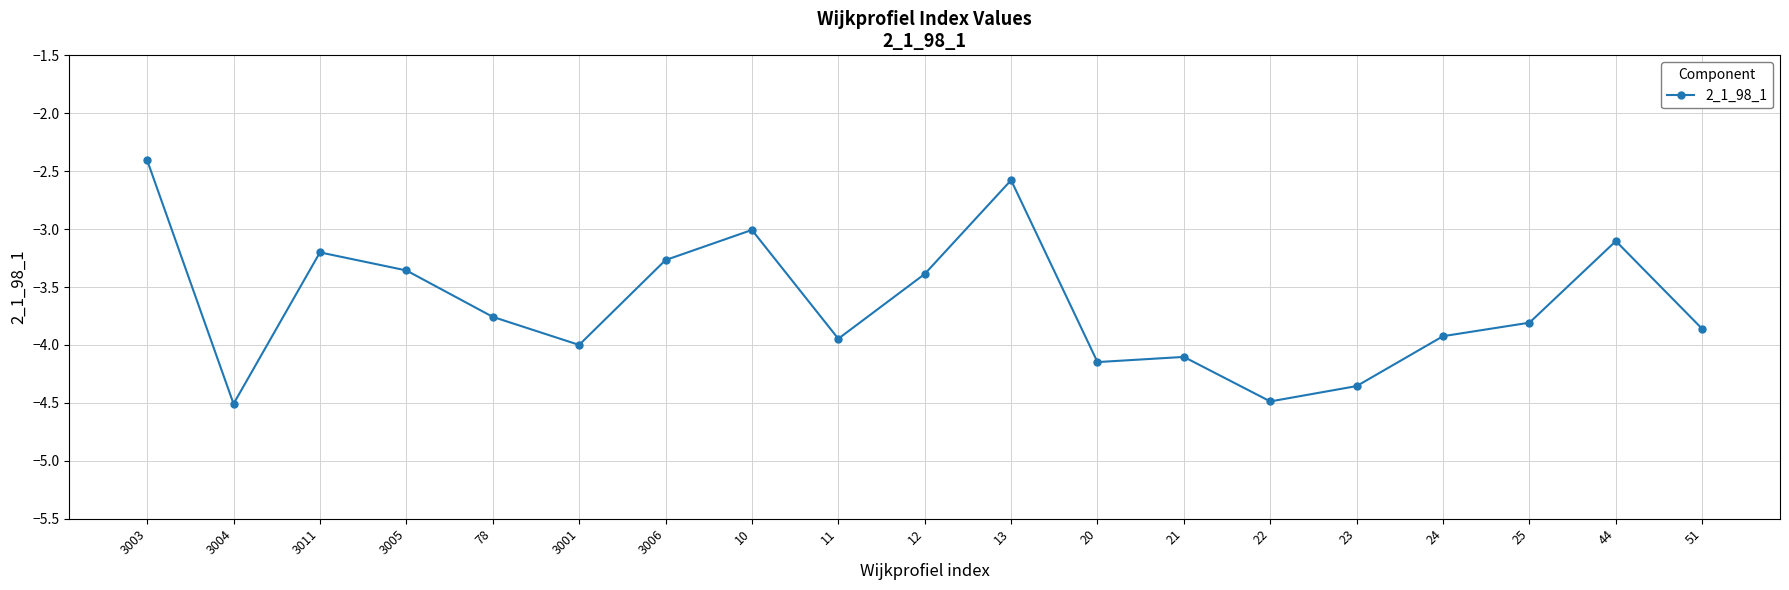

What is the value of the 18th point from the left?

-3.1